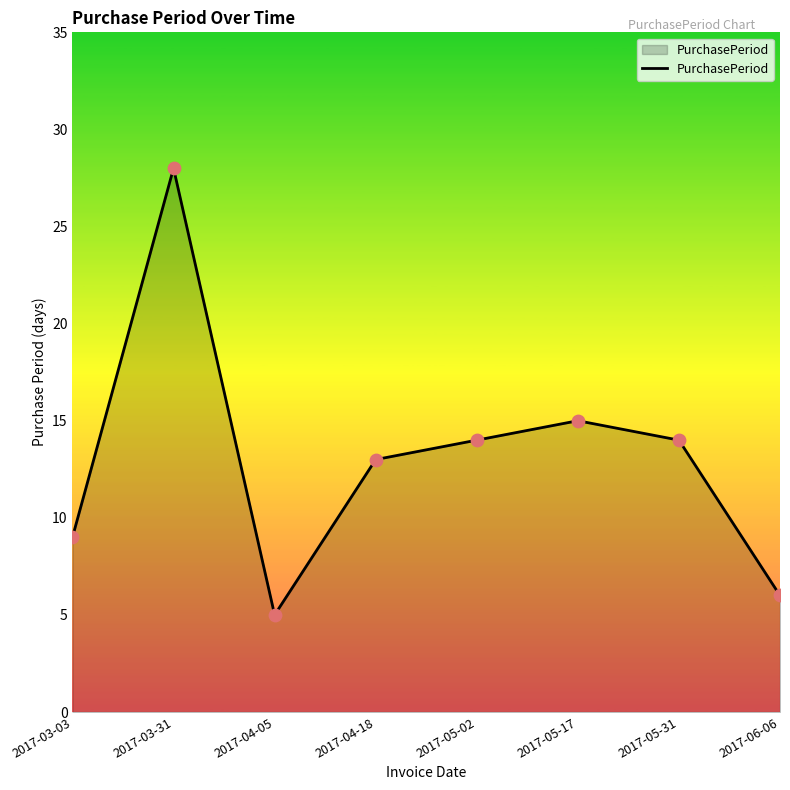

What is the ratio of the value at 2017-05-17 to the value at 2017-04-05?

3.0